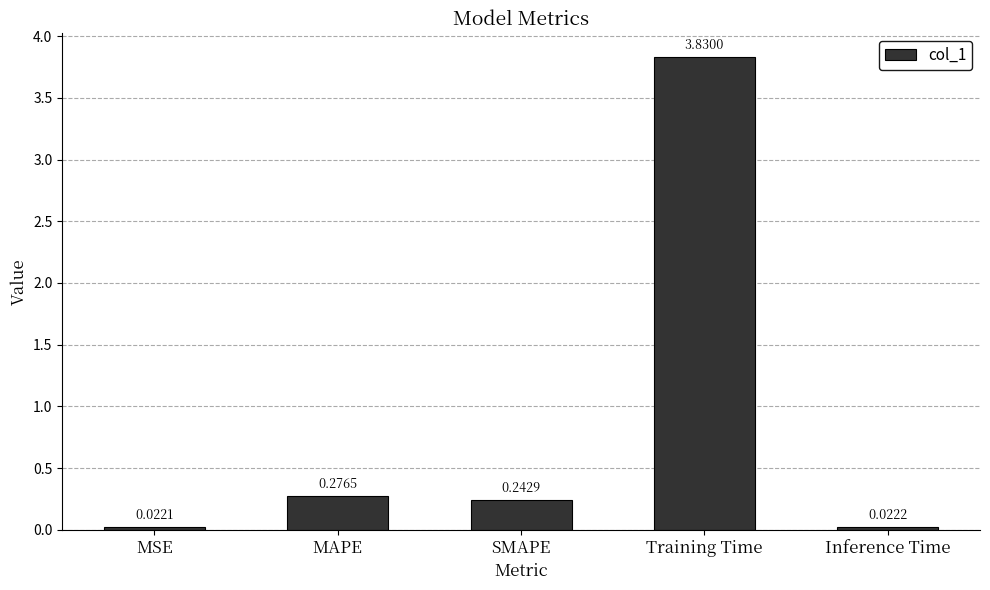

What is the average value?

0.9